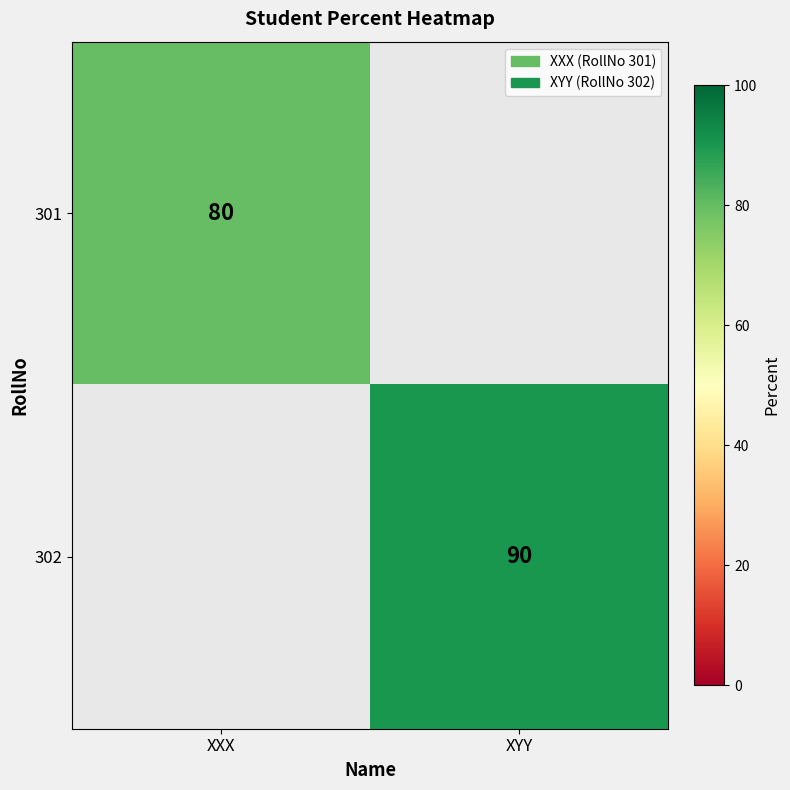

Is it true that 301 equals 80 at XXX?

True